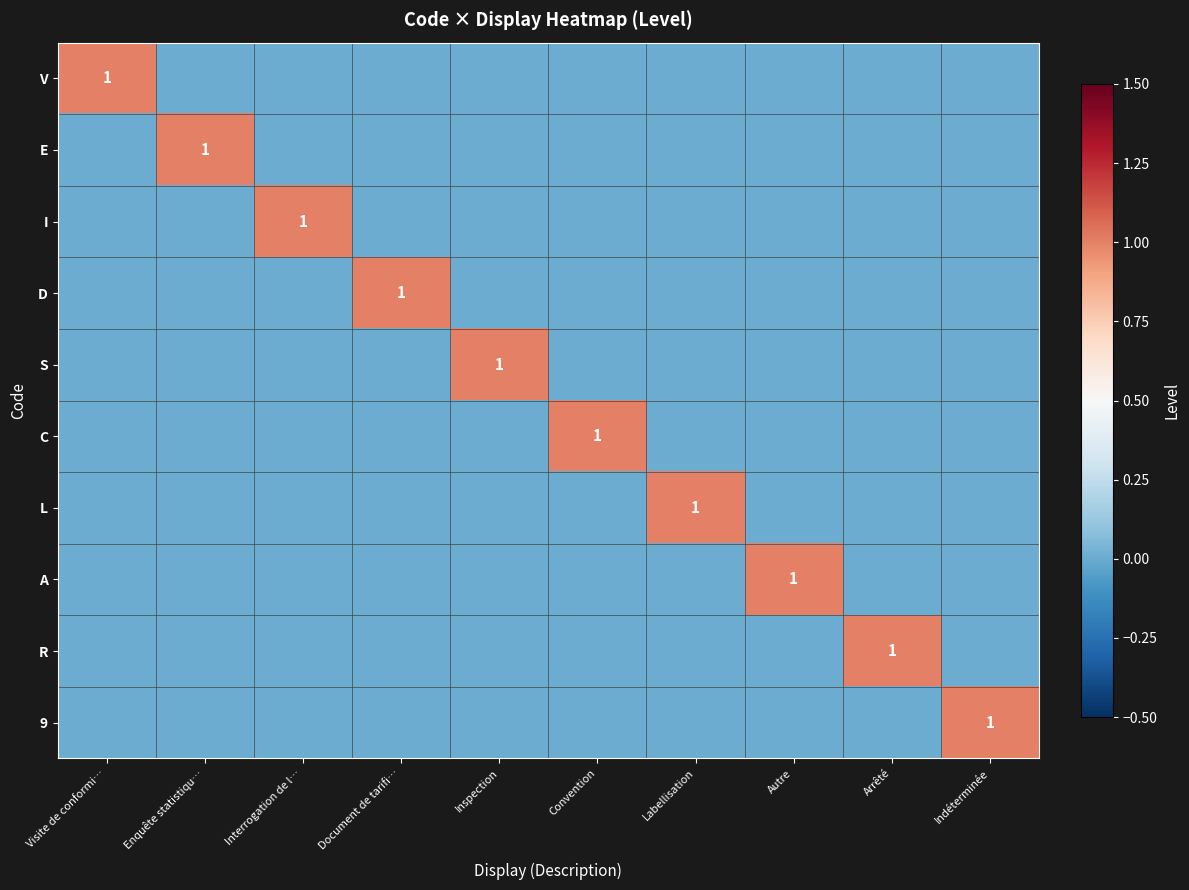

At which category is the sum across all series the highest?

Visite de conformi…